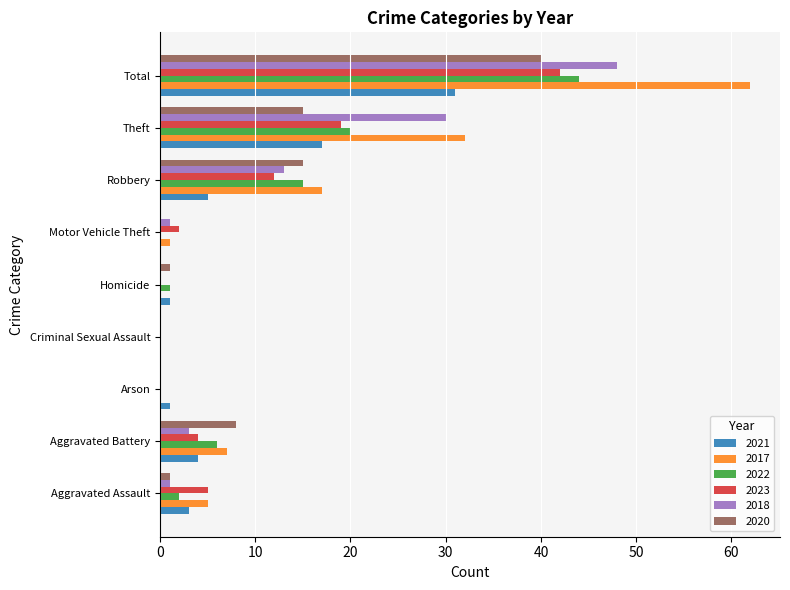

At which label is 2022 closest to 22?

Theft